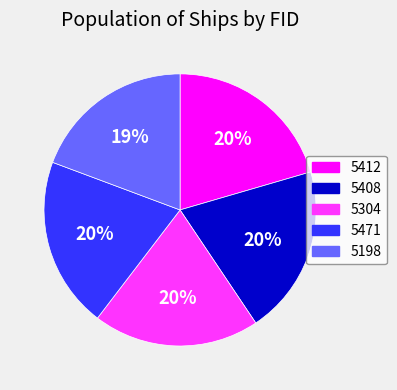

To the nearest percent, what percentage of the pie is 5304?

20%